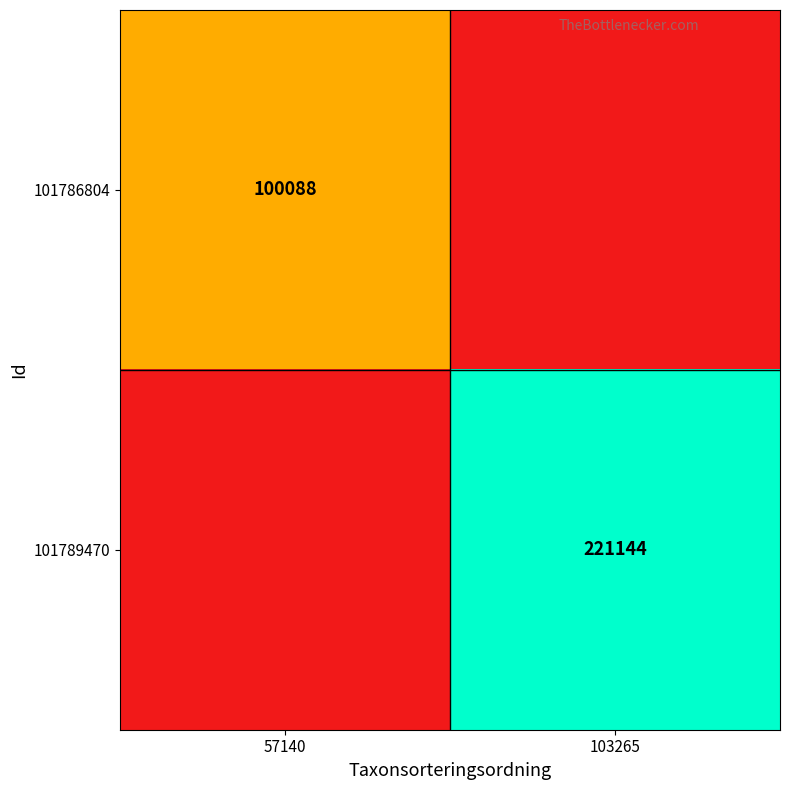

True or false: 101786804 has a value of 100088 at 57140.

True